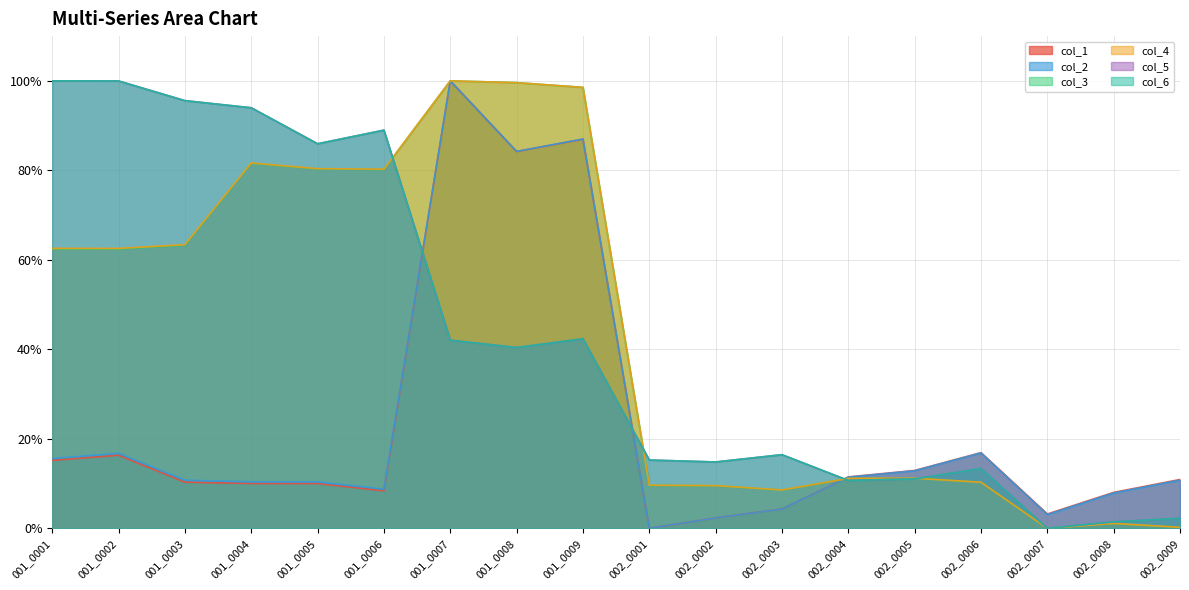

Does the chart display data point markers on the line(s)?

No